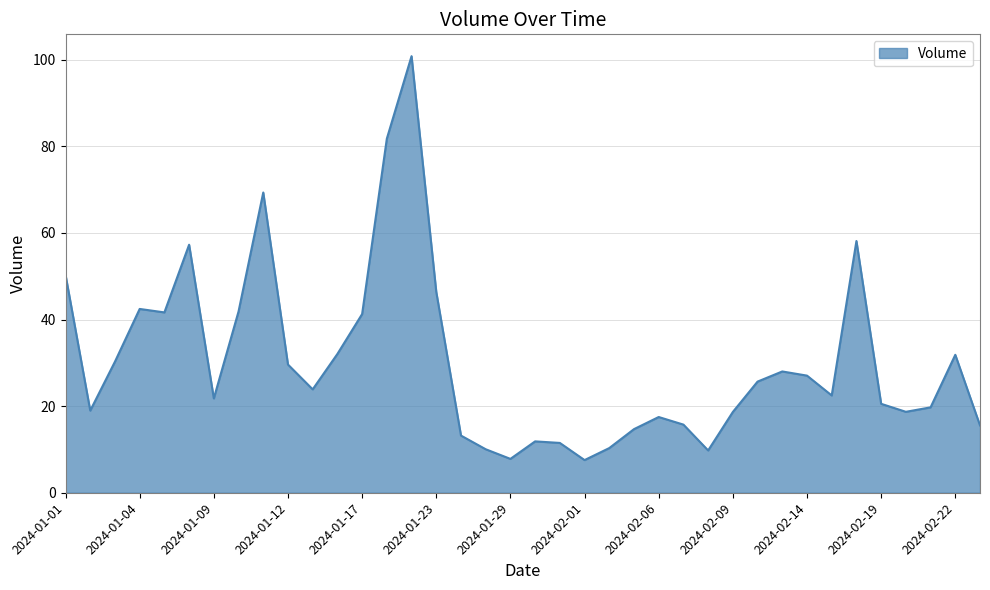

What is the difference between the maximum and minimum values?

93.3